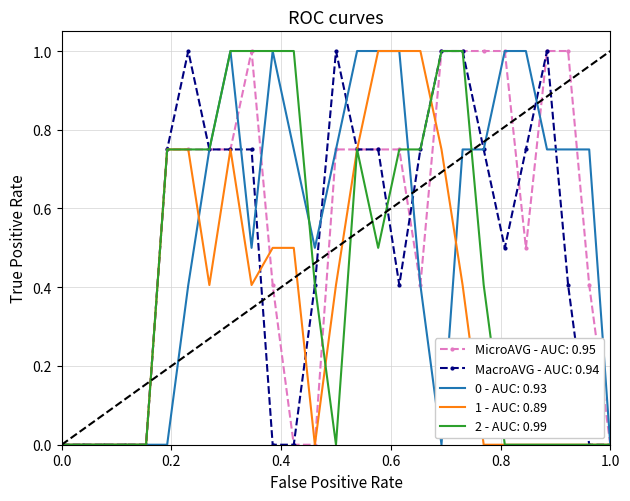

What is the maximum value shown in the chart?

1.0